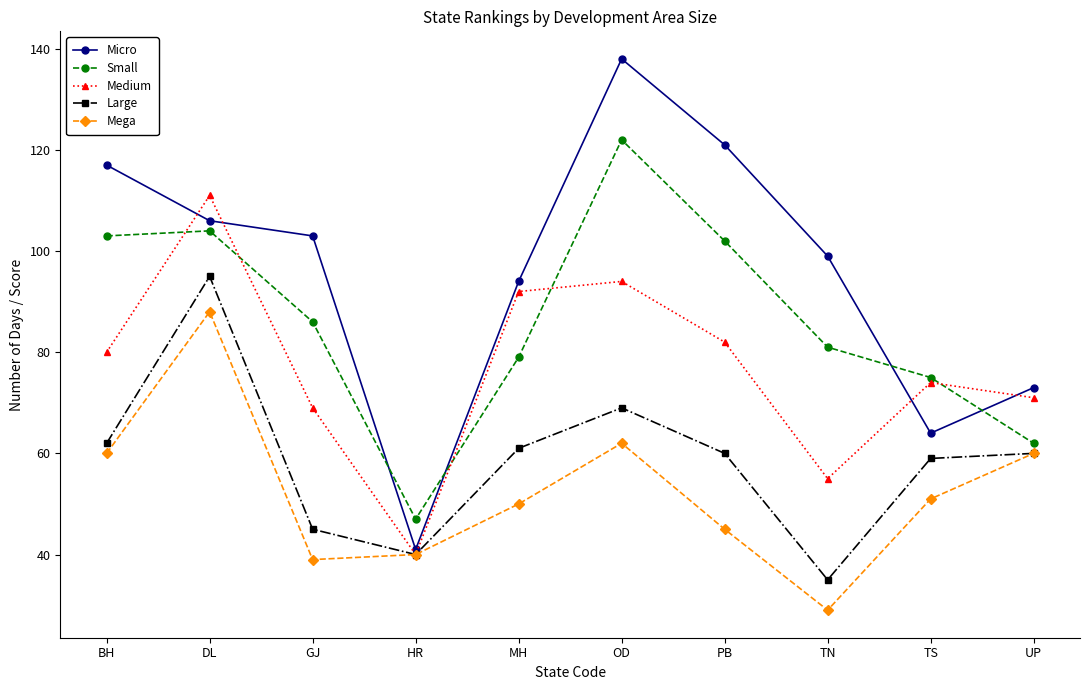

Where is the first local maximum for Micro?

OD